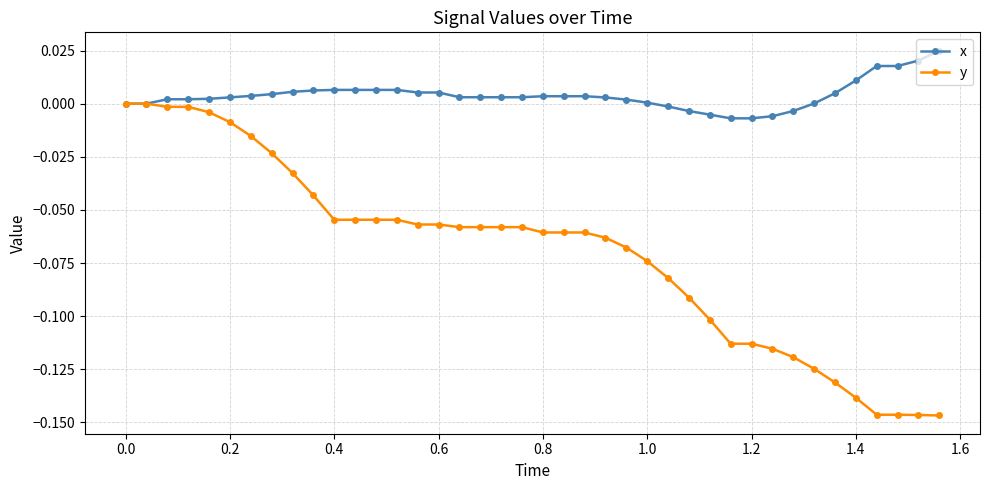

Which series has the largest total across all categories?

x